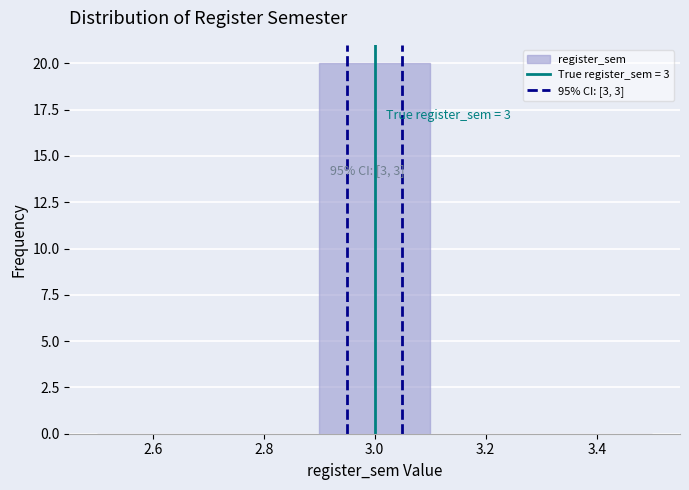

Which range on the x-axis has the tallest bar?

2.9 to 3.1